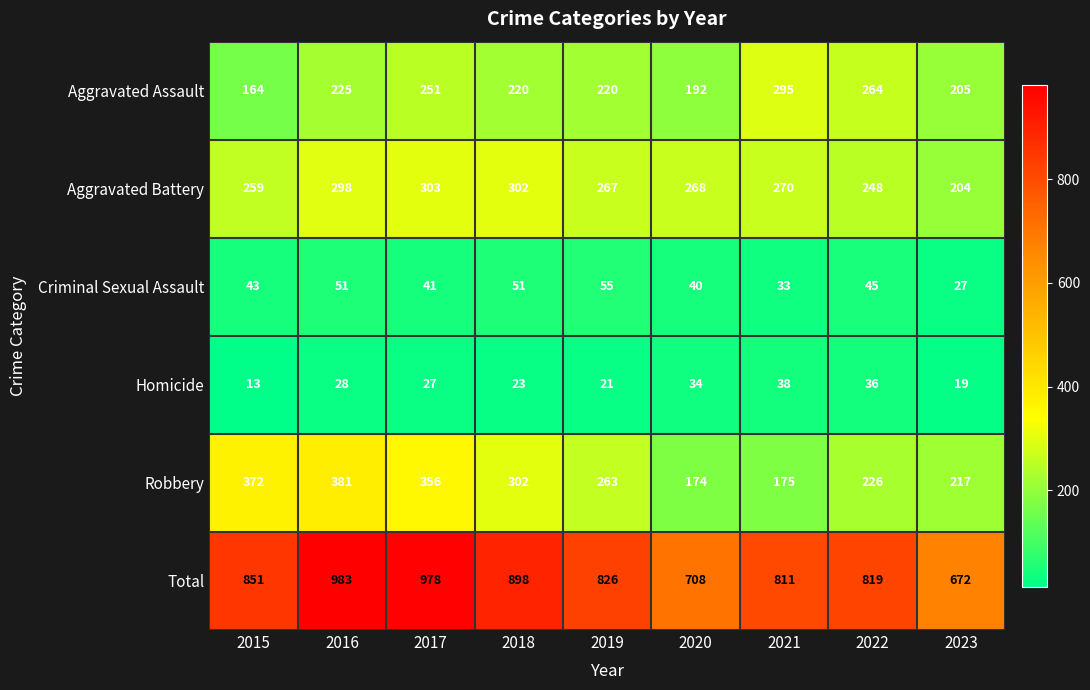

What is the minimum value for Aggravated Battery?

204